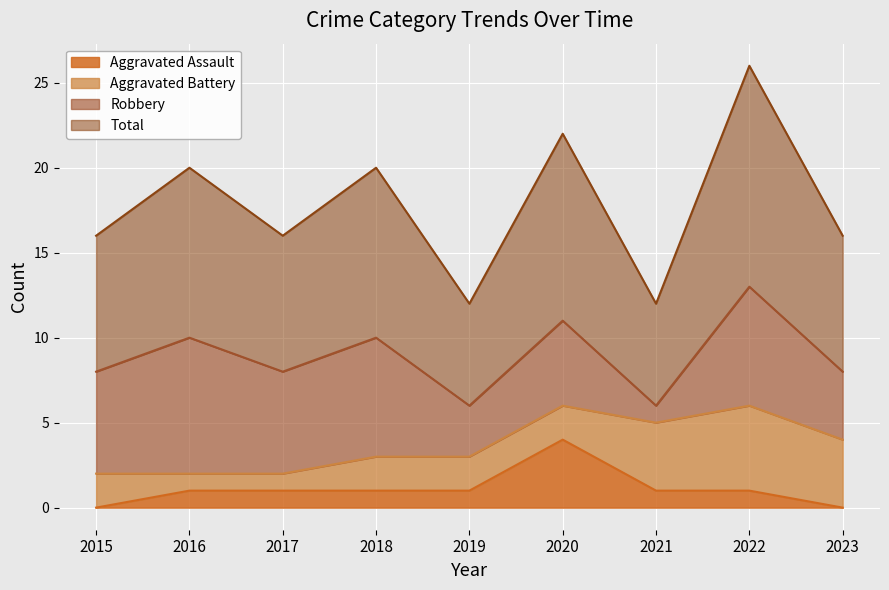

At which category does the chart reach its peak across all series?

2022